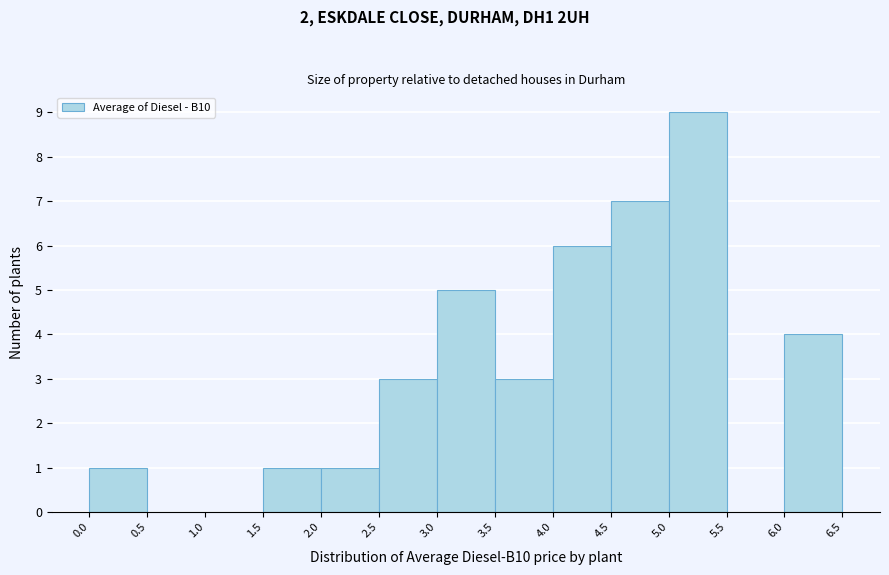

Reading left to right, transcribe this chart: for each bar, give the range it covers on the x-axis and its height. The values are not printed on the chart, so give them approximately, as read against the axis.

0.0 to 0.5: 1
0.5 to 1.0: 0
1.0 to 1.5: 0
1.5 to 2.0: 1
2.0 to 2.5: 1
2.5 to 3.0: 3
3.0 to 3.5: 5
3.5 to 4.0: 3
4.0 to 4.5: 6
4.5 to 5.0: 7
5.0 to 5.5: 9
5.5 to 6.0: 0
6.0 to 6.5: 4